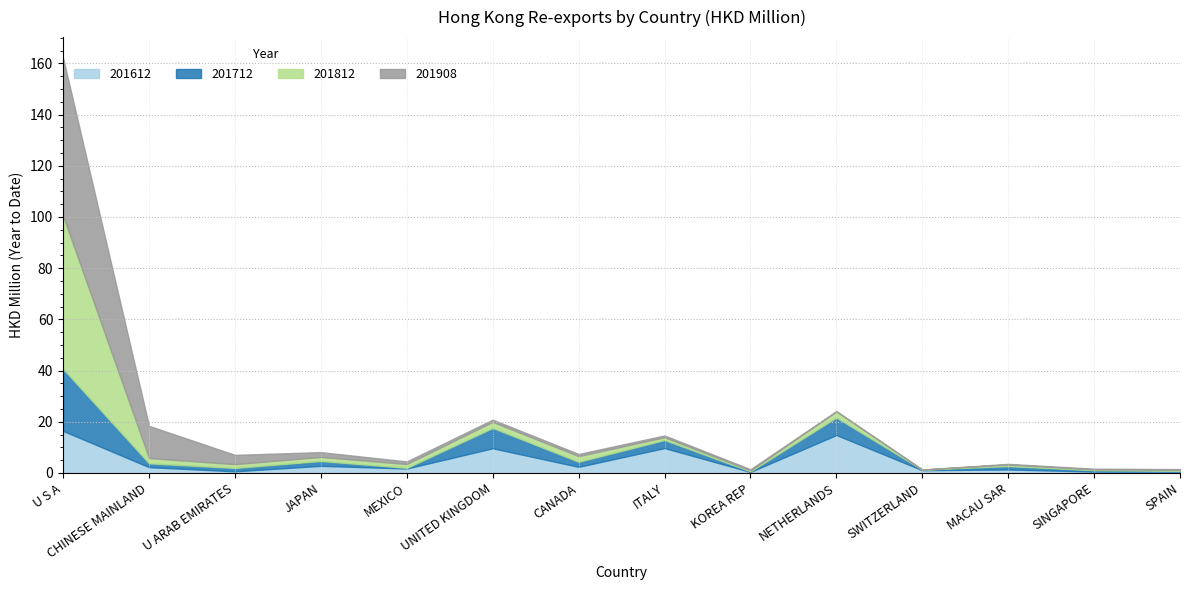

Which has a higher value, U ARAB EMIRATES or CANADA?

CANADA